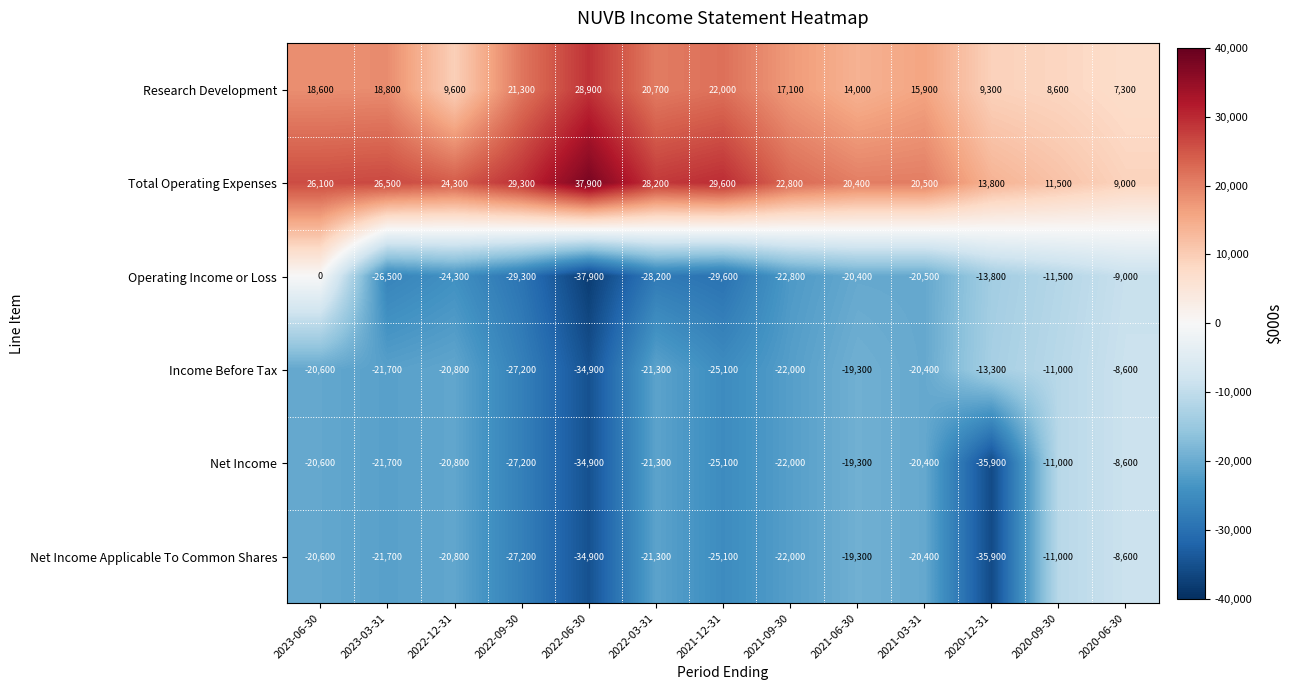

Which series has the widest spread of values?

Operating Income or Loss